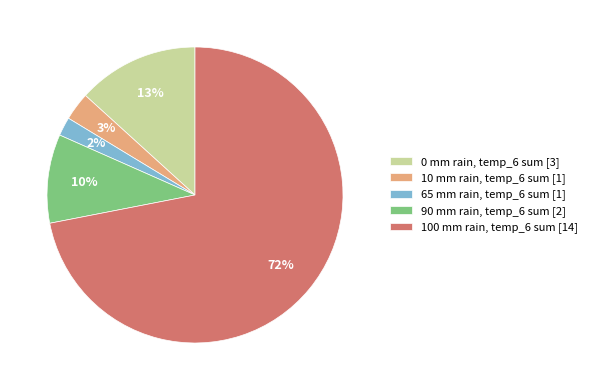

To the nearest percent, what is the difference between the 90 mm rain, temp_6 sum [2] and 100 mm rain, temp_6 sum [14] slice percentages?

62%